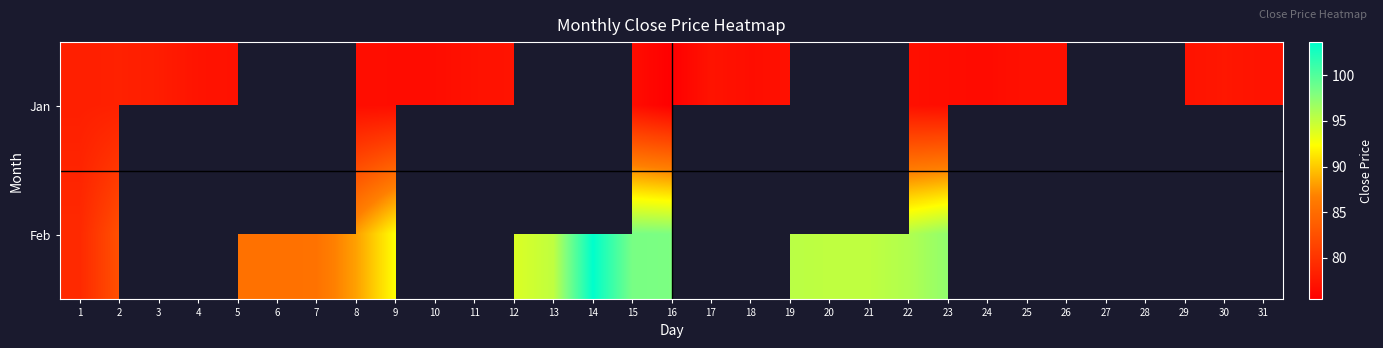

At how many categories does at least one series exceed 83?

15